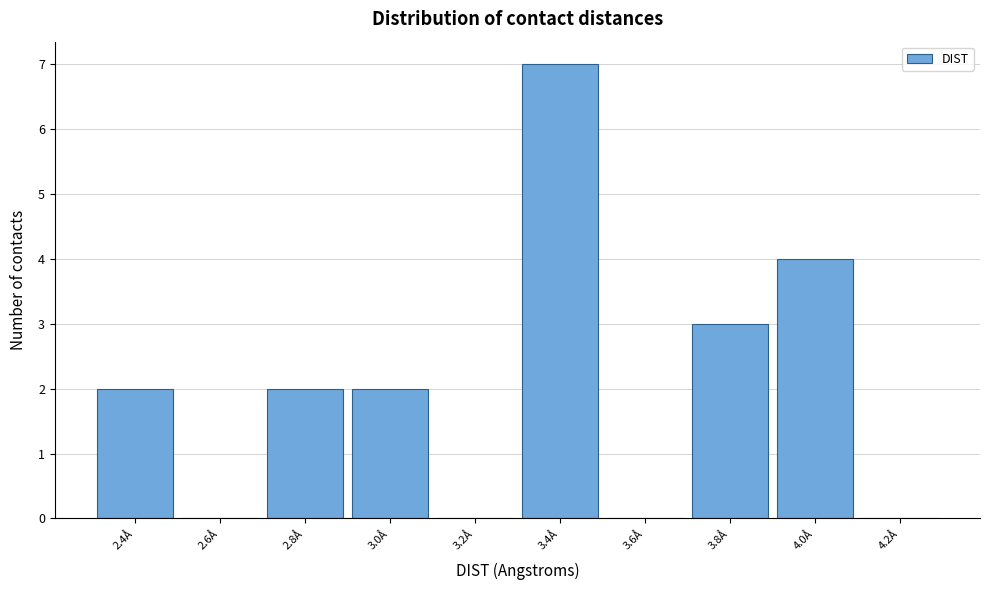

Reading left to right, extract all data points from this chart.

2.4Å=2	2.6Å=0	2.8Å=2	3.0Å=2	3.2Å=0	3.4Å=7	3.6Å=0	3.8Å=3	4.0Å=4	4.2Å=0